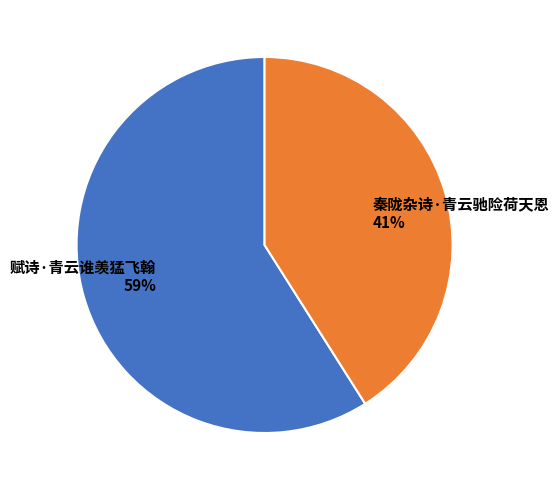

Approximately how many times larger is the value at 秦陇杂诗·青云驰险荷天恩 compared to 赋诗·青云谁羡猛飞翰?

0.7